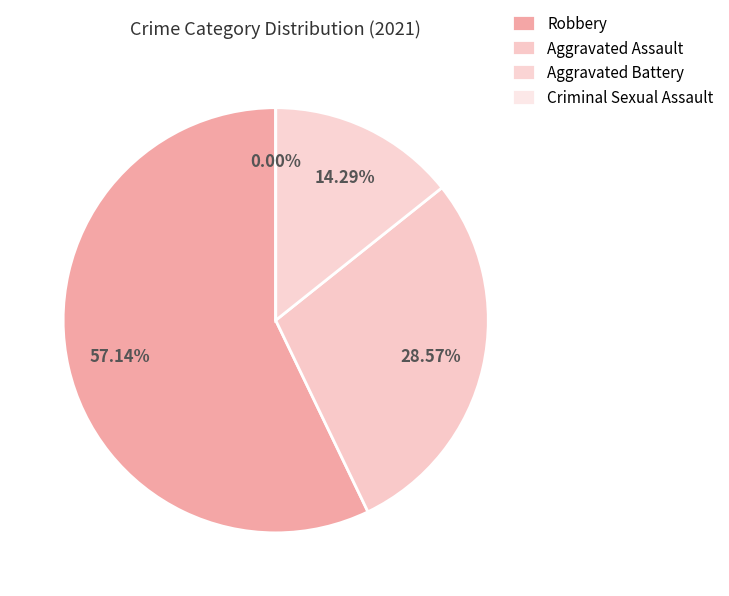

What is the smallest slice in the pie chart?

Criminal Sexual Assault